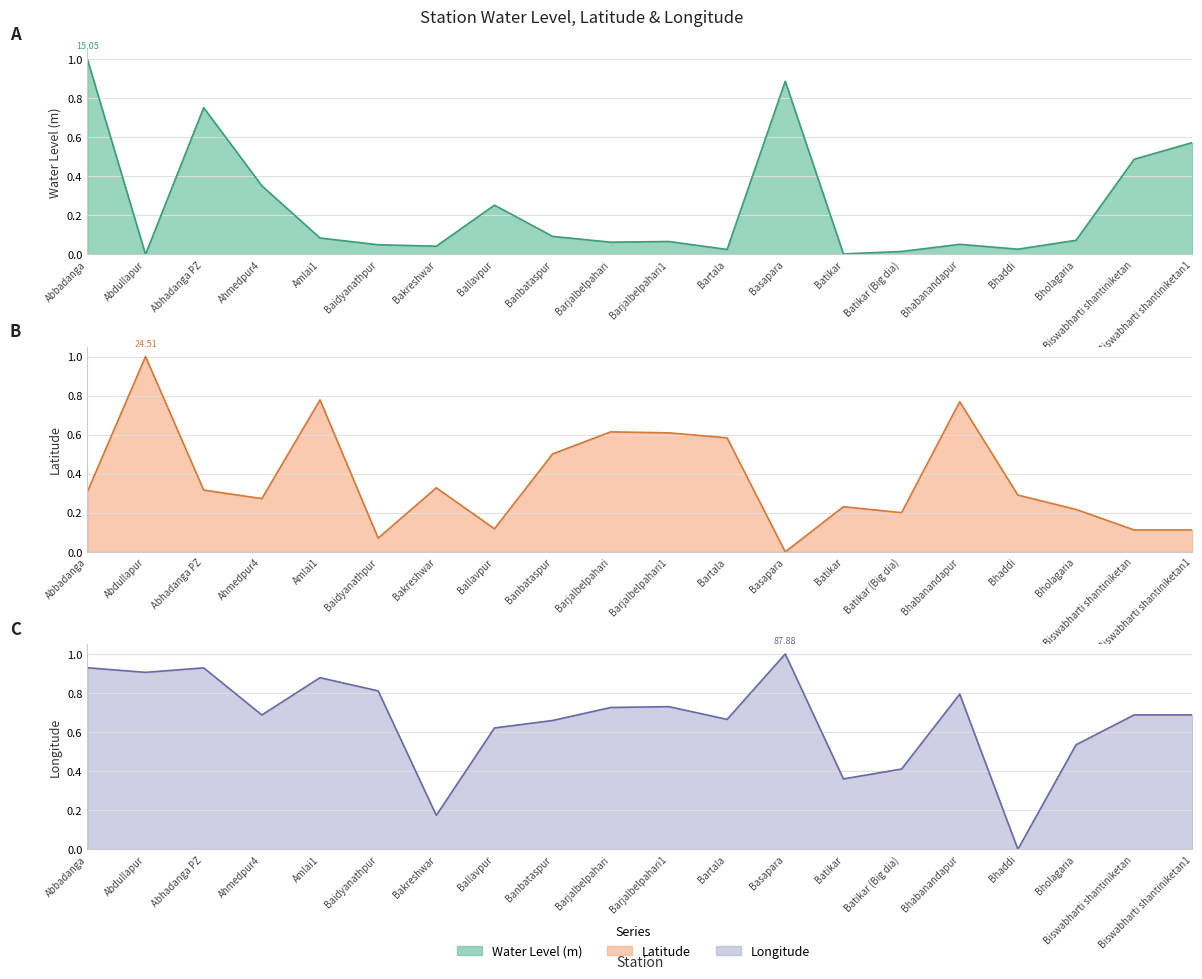

The value of long line at Biswabharti shantiniketan is 0.7. True or false?

True